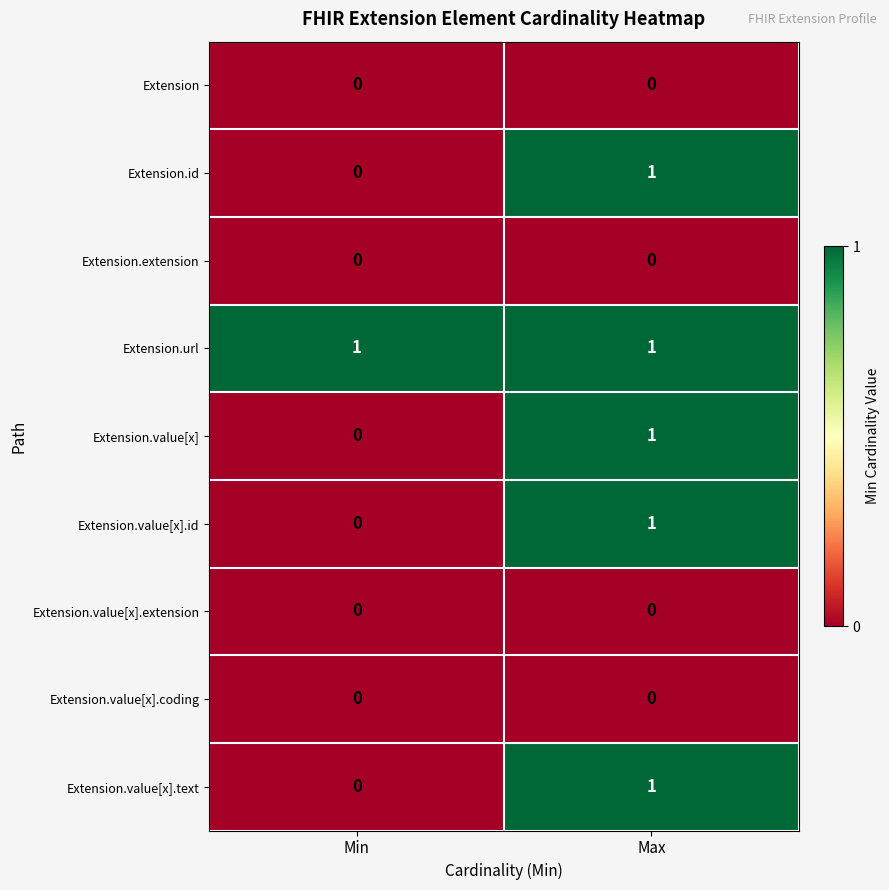

Reading left to right, what are all the values shown in this chart?

Extension: 0	0
Extension.id: 0	1
Extension.extension: 0	0
Extension.url: 1	1
Extension.value[x]: 0	1
Extension.value[x].id: 0	1
Extension.value[x].extension: 0	0
Extension.value[x].coding: 0	0
Extension.value[x].text: 0	1